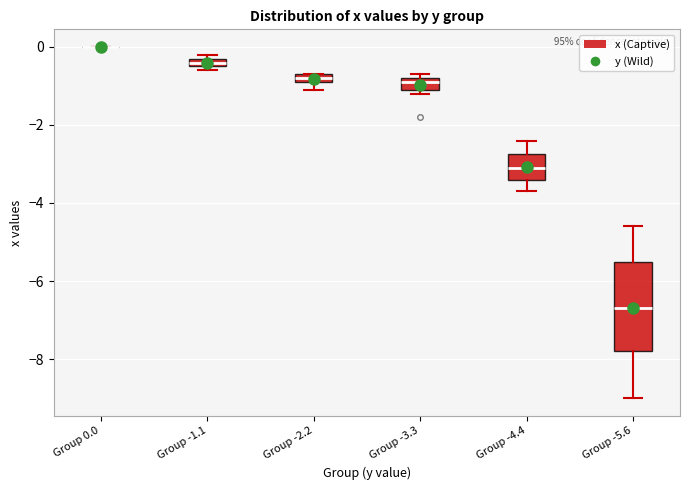

Where is the upper edge of the box for Group -2.2 on the y-axis? The values are not printed on the chart, so give them approximately, as read against the axis.

-0.6